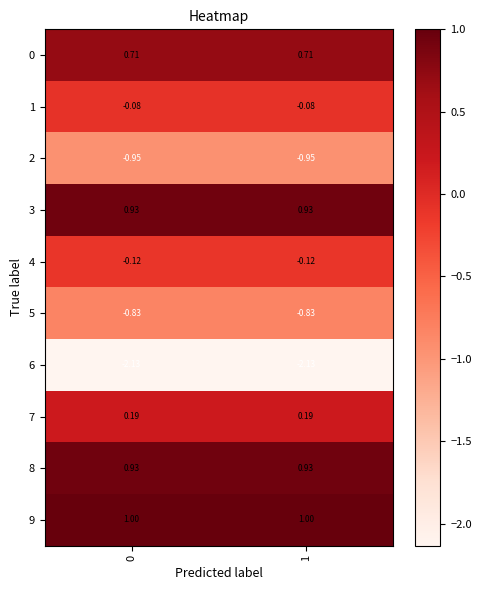

Is the value of 6 at 0 greater than the value of 7 at 0?

No